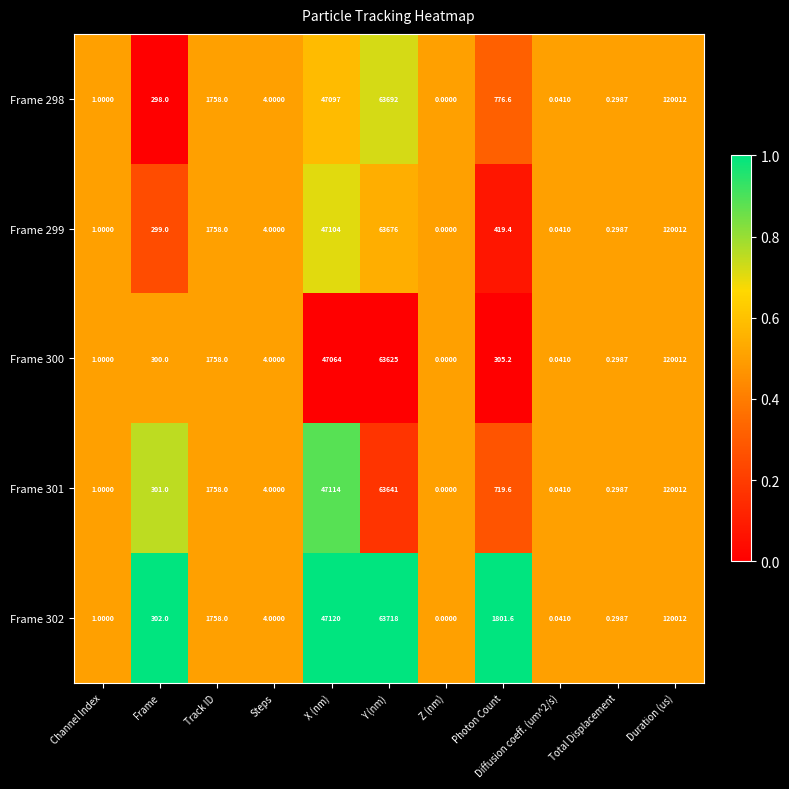

Is the value of Frame 298 at Diffusion coeff. (um^2/s) greater than the value of Frame 302 at Z (nm)?

Yes